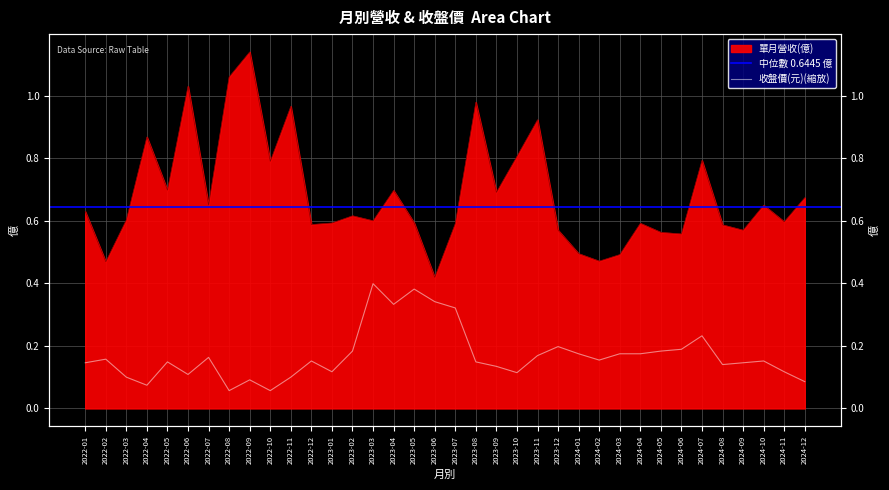

How many lines are shown in the chart?

2